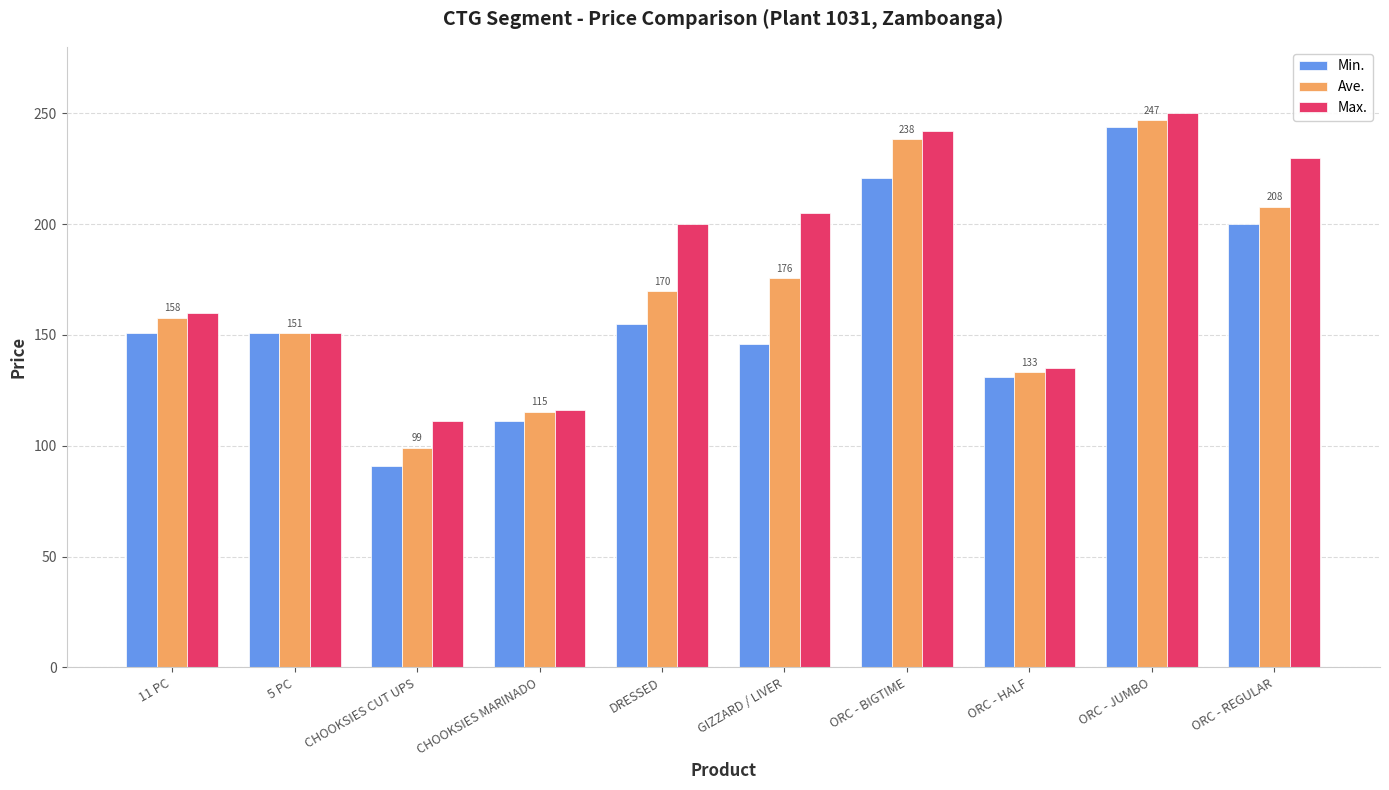

Read the Max. value at ORC - BIGTIME.

242.0